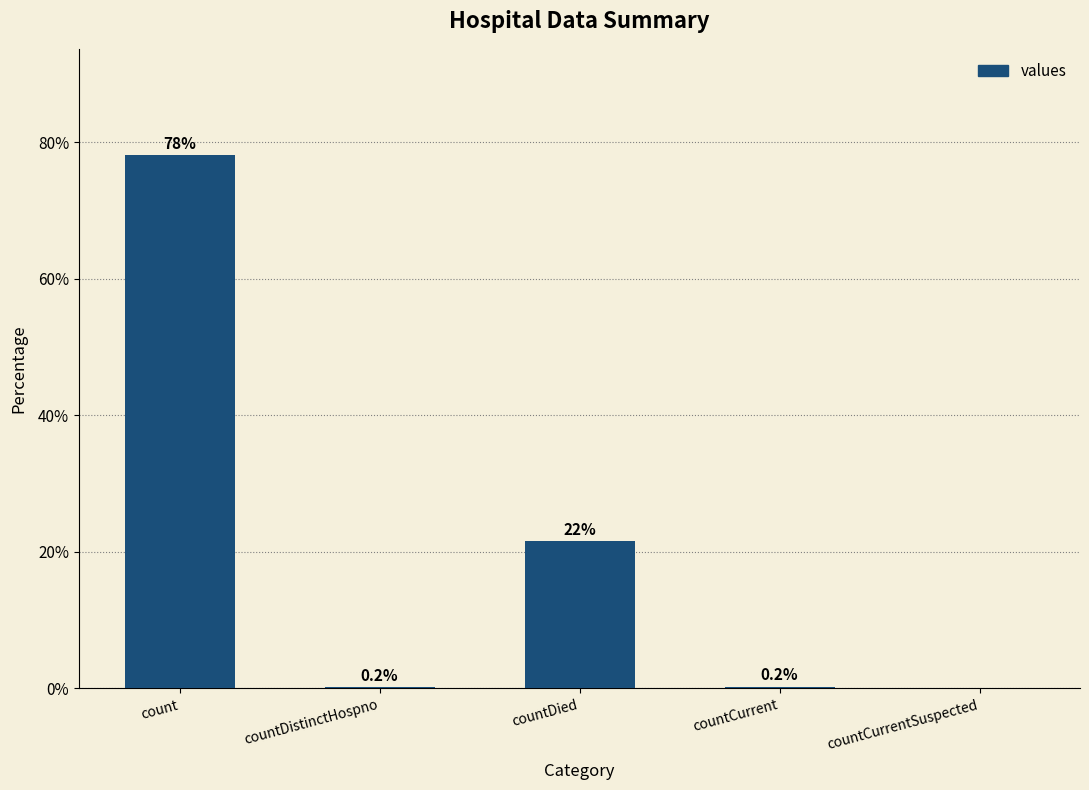

At which category does the chart reach its peak across all series?

count